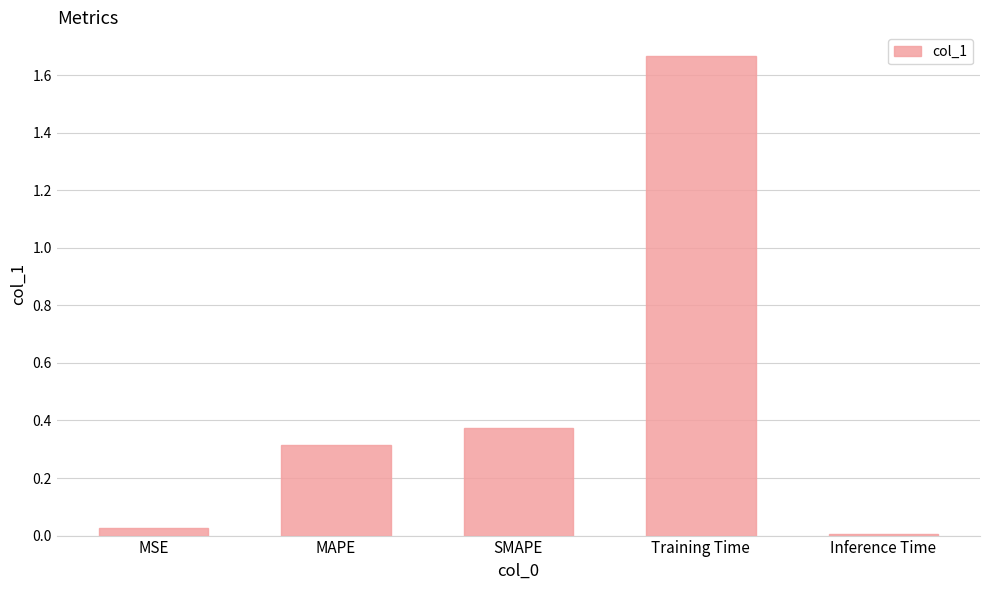

Which label corresponds to the largest value in the chart?

Training Time